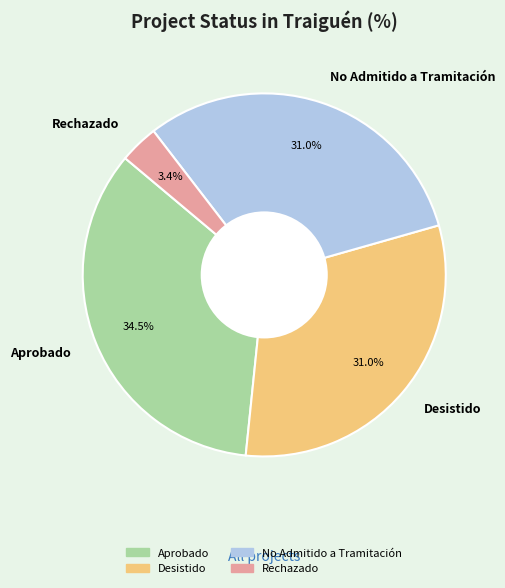

To the nearest percent, what is the difference between the largest and smallest slice percentages?

31%